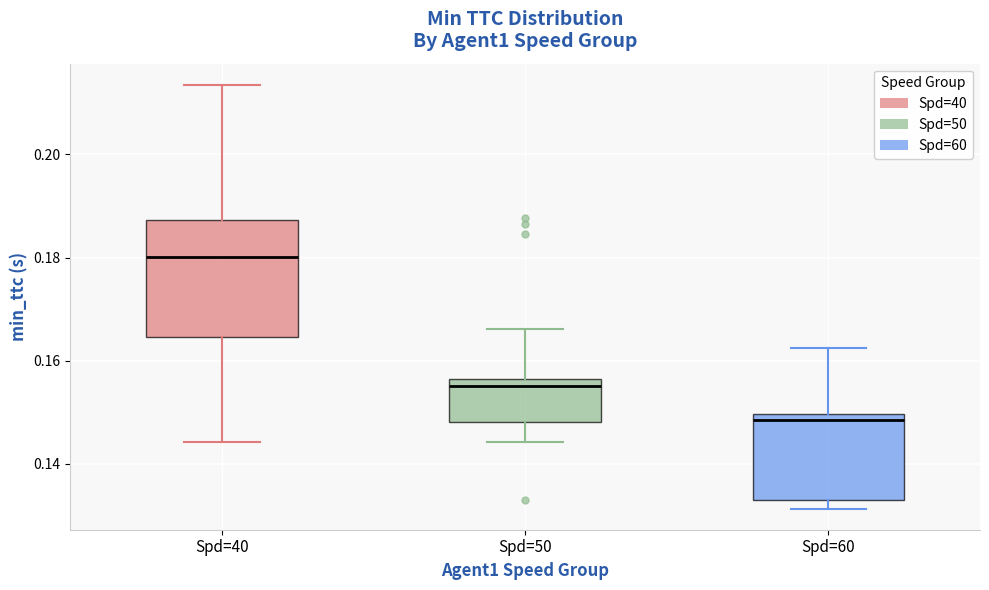

Which box has the lowest median line?

Spd=60